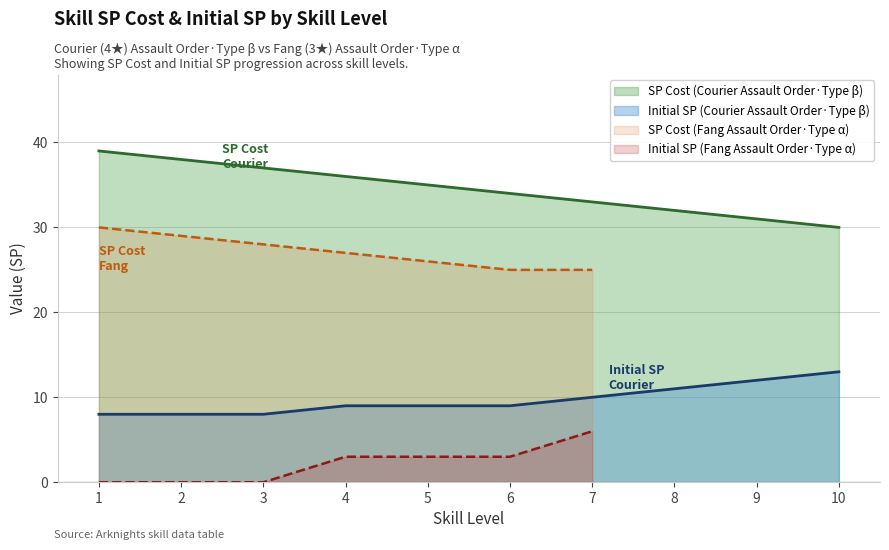

Read the Initial SP value at 2.

8